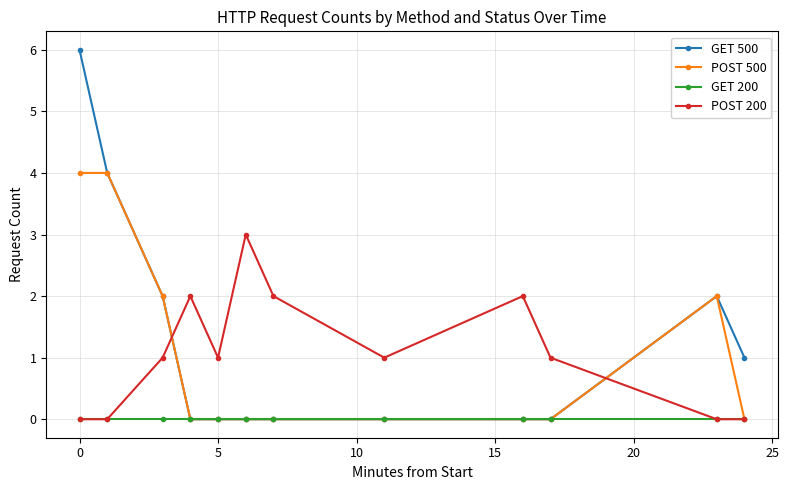

How many interior local peaks does the POST 200 series have?

3